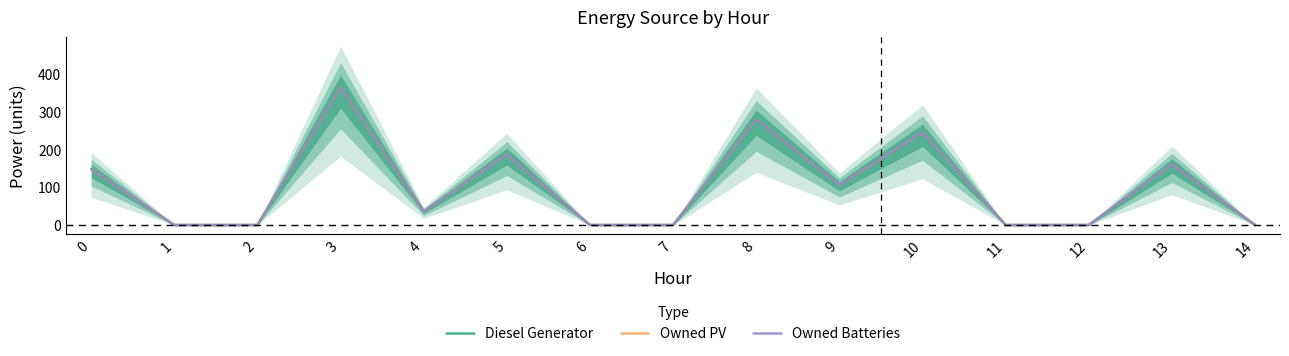

At which category does Diesel Generator reach its first local valley?

4